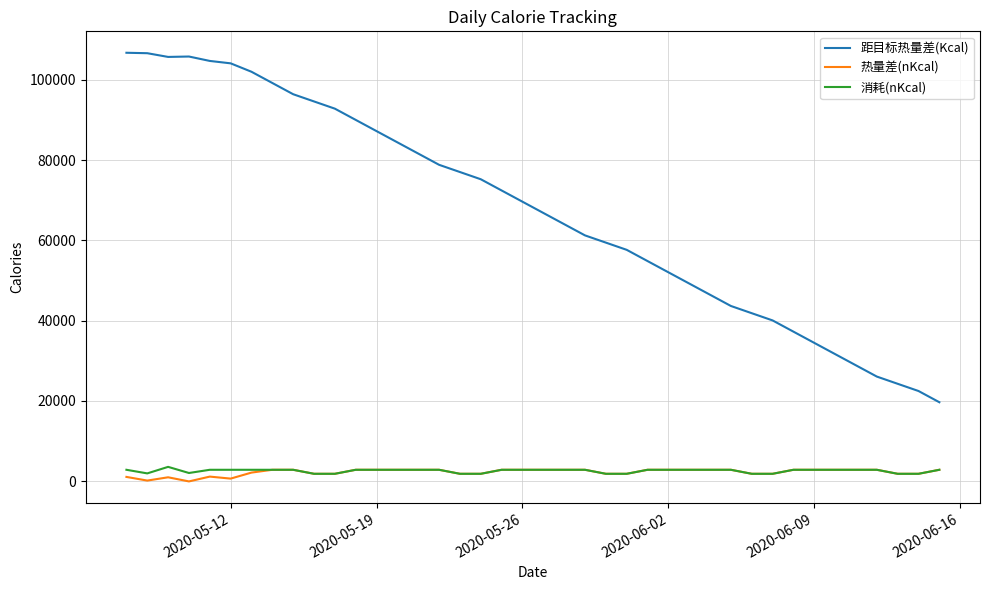

Which series has the widest spread of values?

距目标热量差(Kcal)